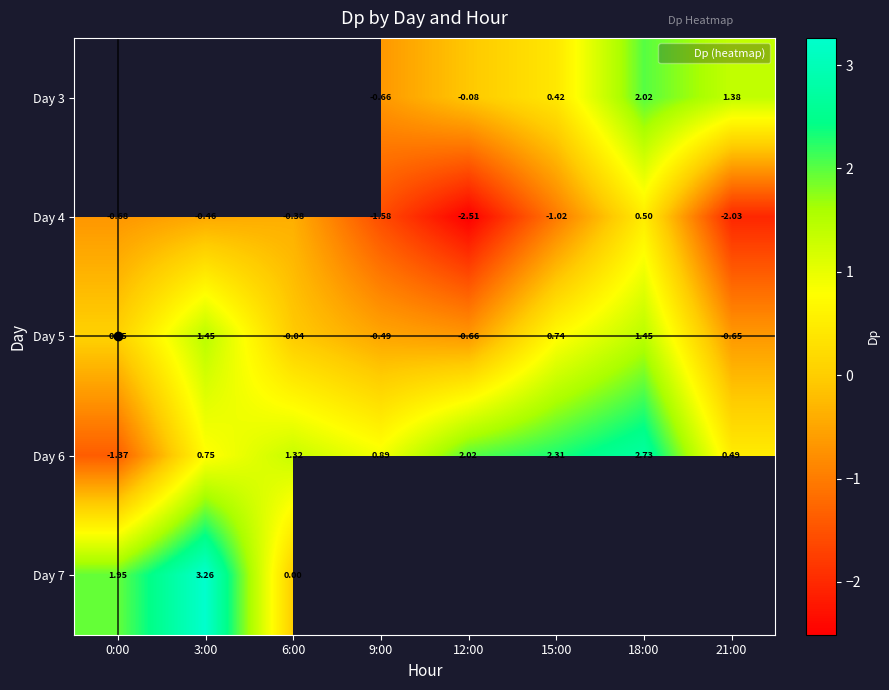

True or false: Day 3 has a value of 0.6 at 15:00.

False